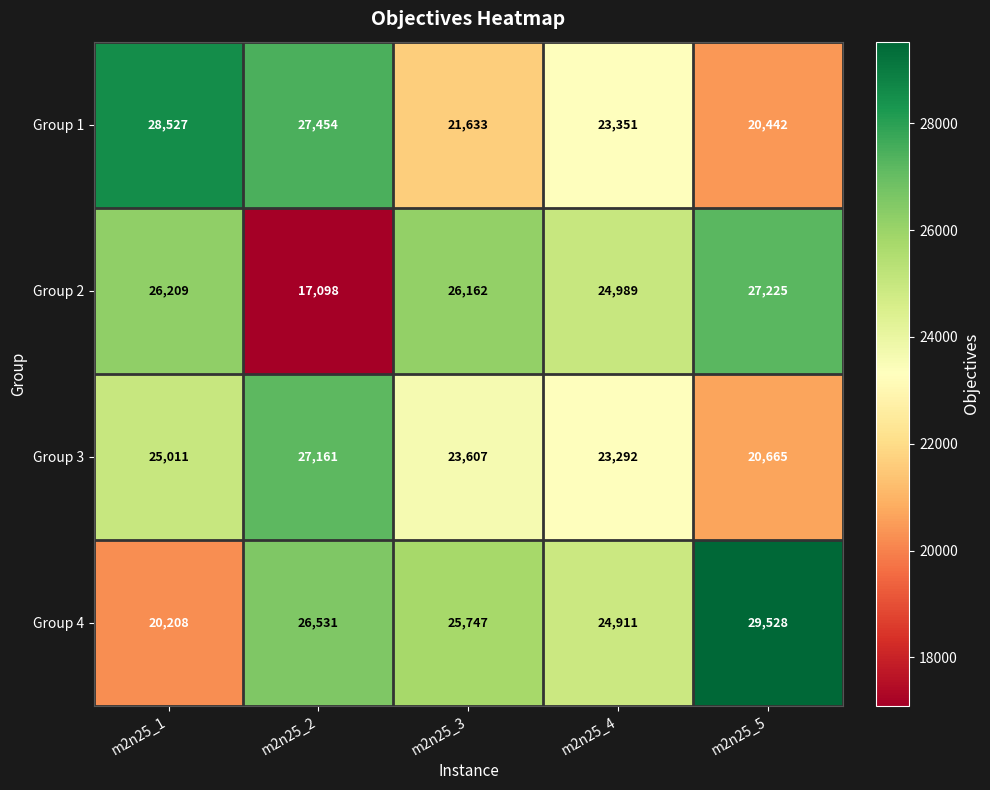

Which category has the highest value across all series?

m2n25_5